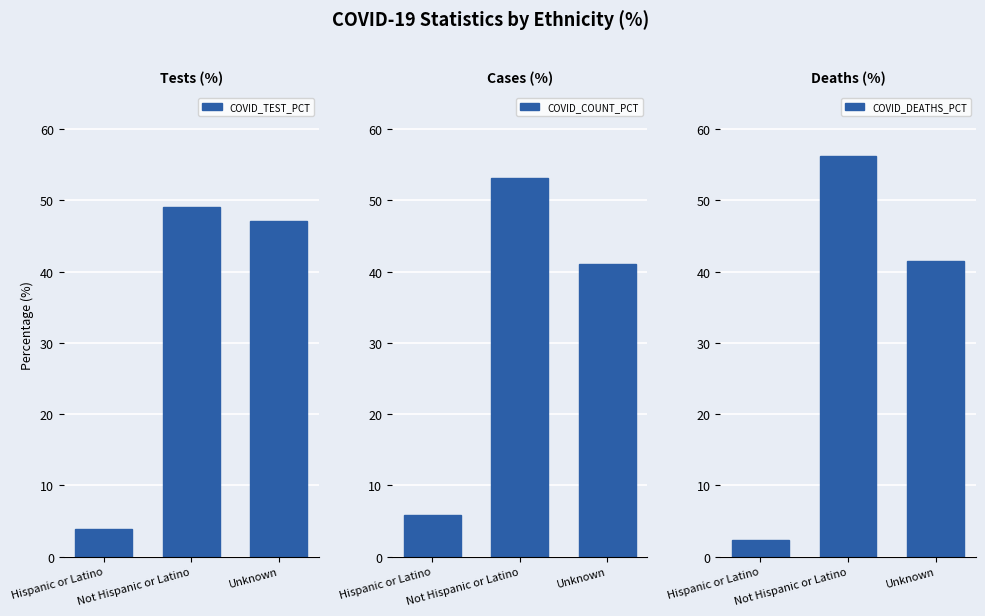

Reading right to left, list all the values displayed in this chart.

COVID_TEST_PCT: 47.0	49.1	3.9
COVID_COUNT_PCT: 41.1	53.1	5.8
COVID_DEATHS_PCT: 41.5	56.2	2.3